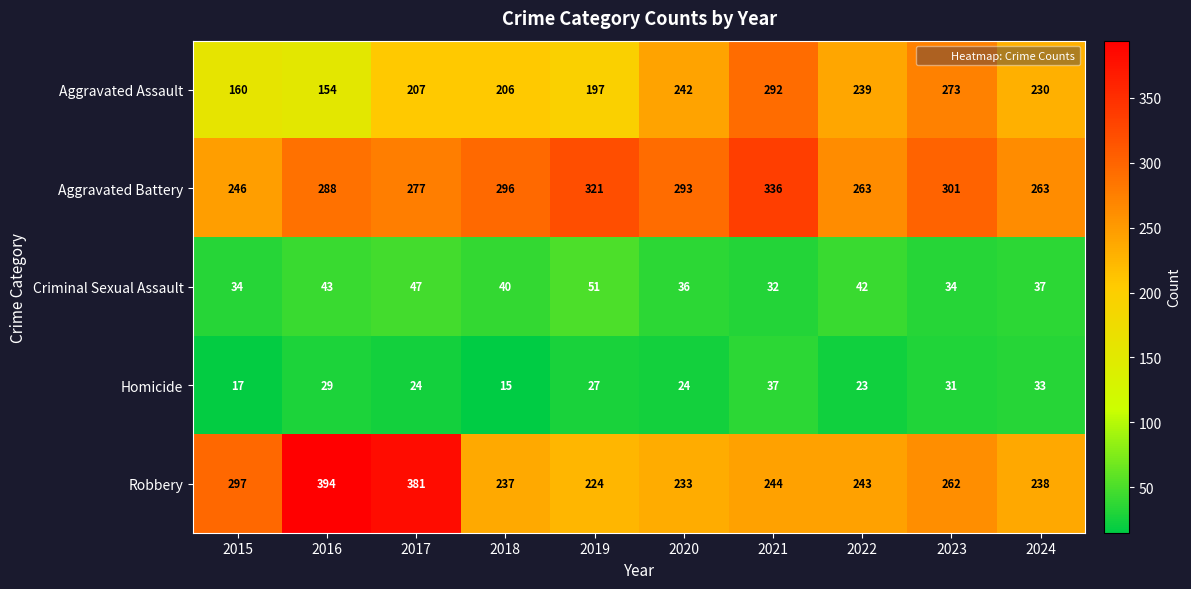

What is the difference between the maximum and minimum values in the Criminal Sexual Assault series?

19